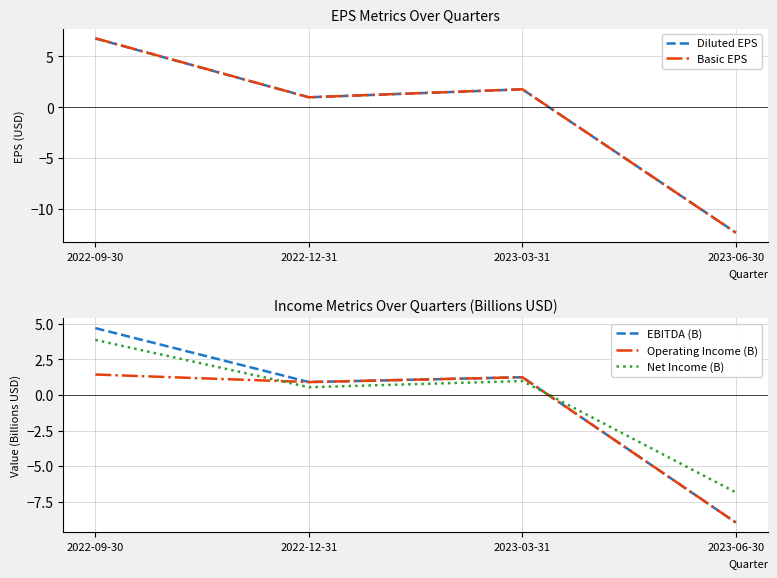

At 2022-12-31, list the series in order from largest to smallest.

Diluted EPS, Basic EPS, EBITDA (B), Operating Income (B), Net Income (B)